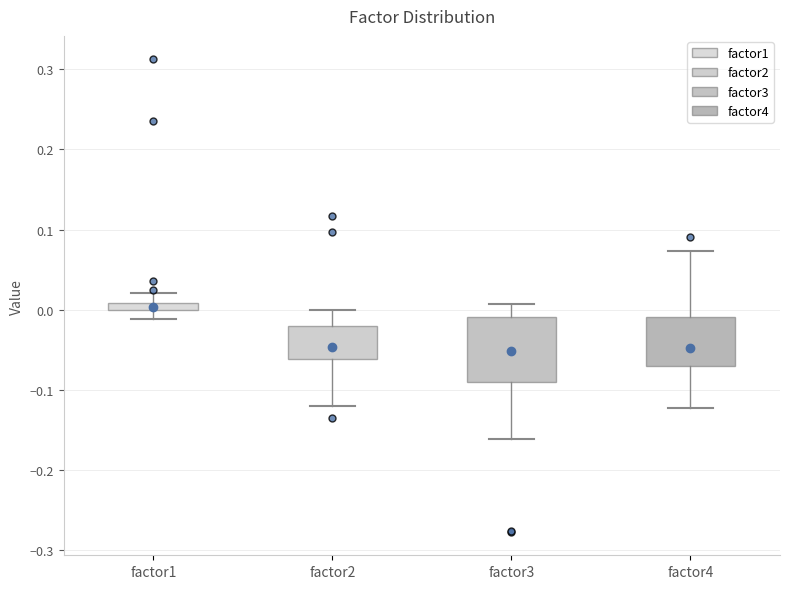

Where is the lower edge of the box for factor2 on the y-axis? The values are not printed on the chart, so give them approximately, as read against the axis.

-0.06